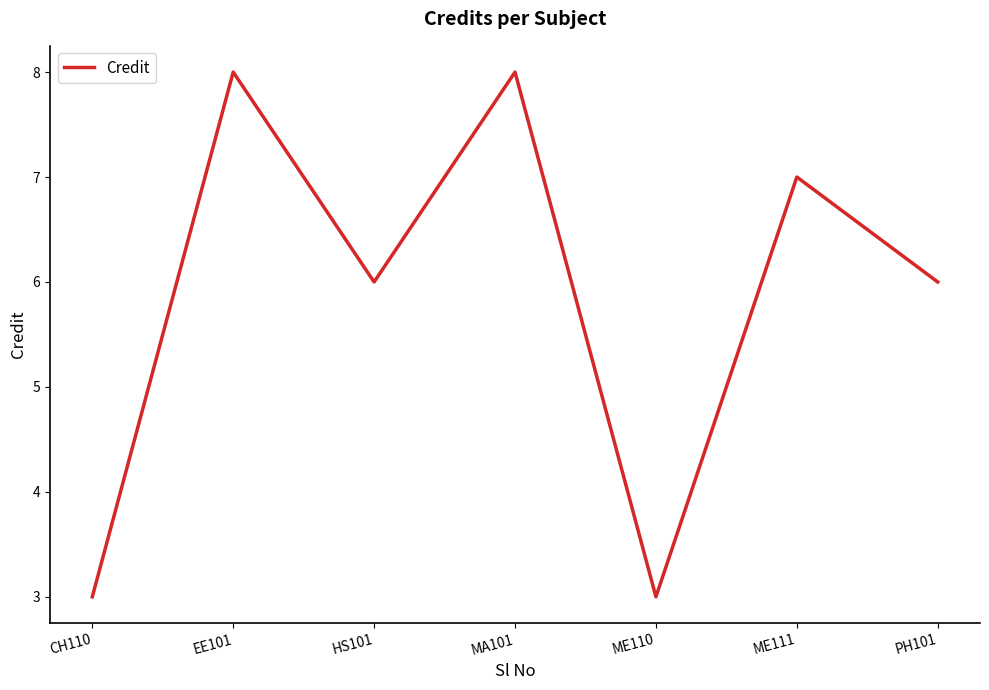

At which category does the data reach its first local peak?

EE101